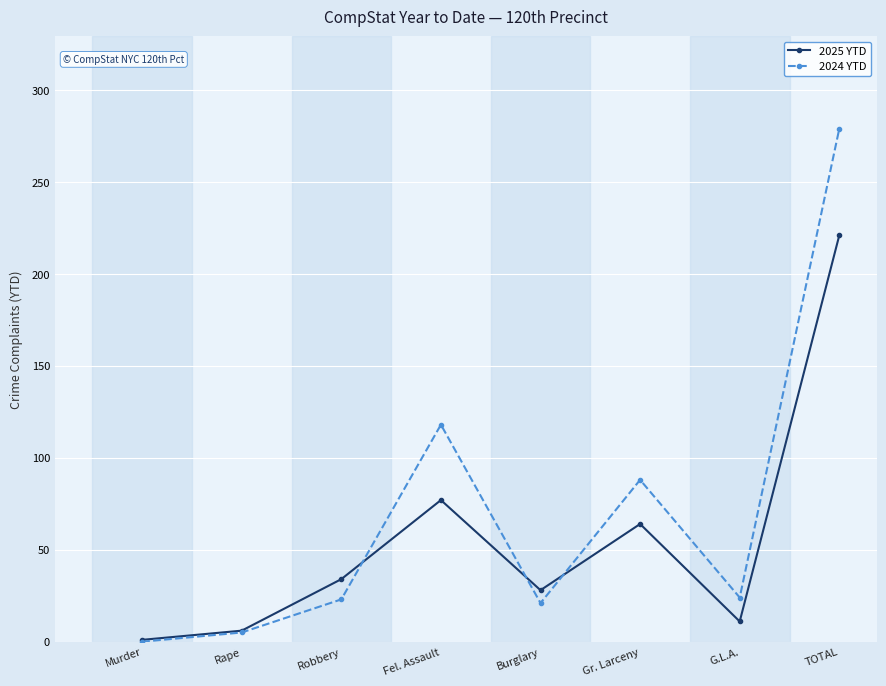

At which category is the sum across all series the highest?

TOTAL